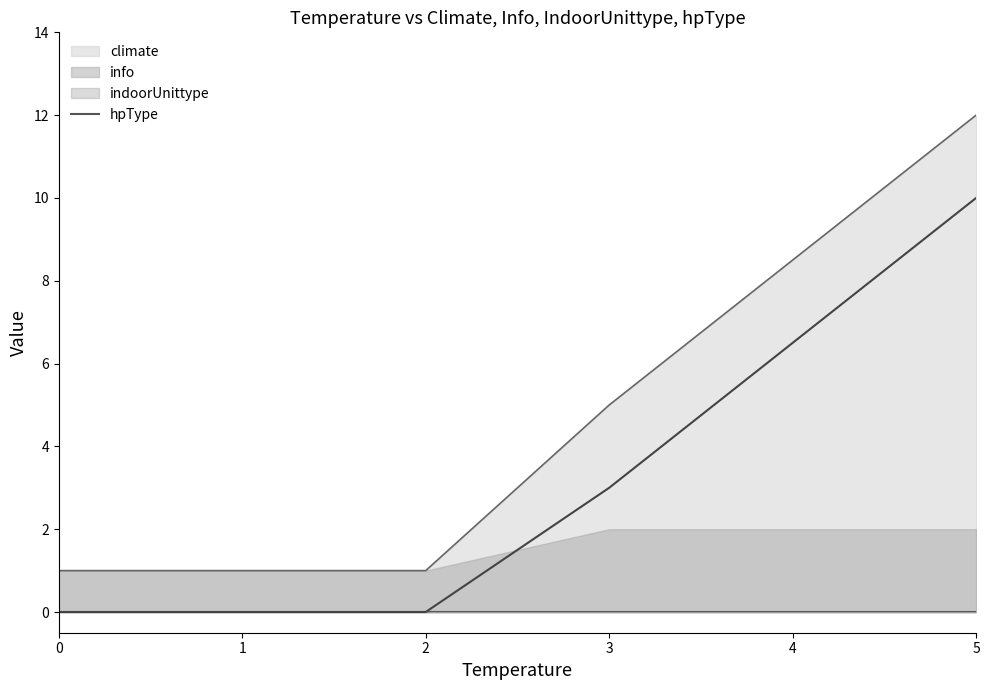

The value of climate at 0 is -7. True or false?

False